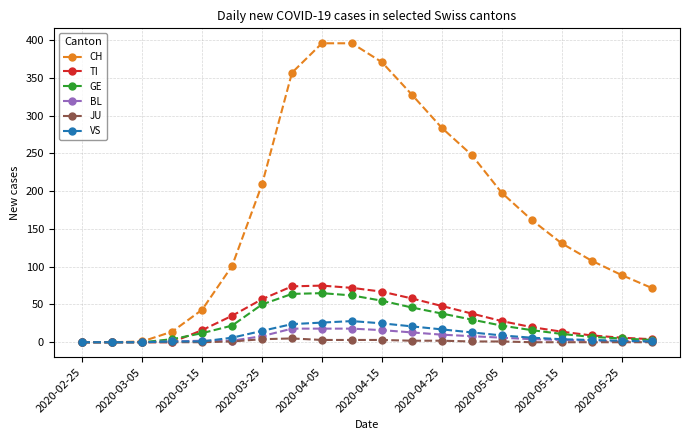

How many distinct data groups are displayed?

6